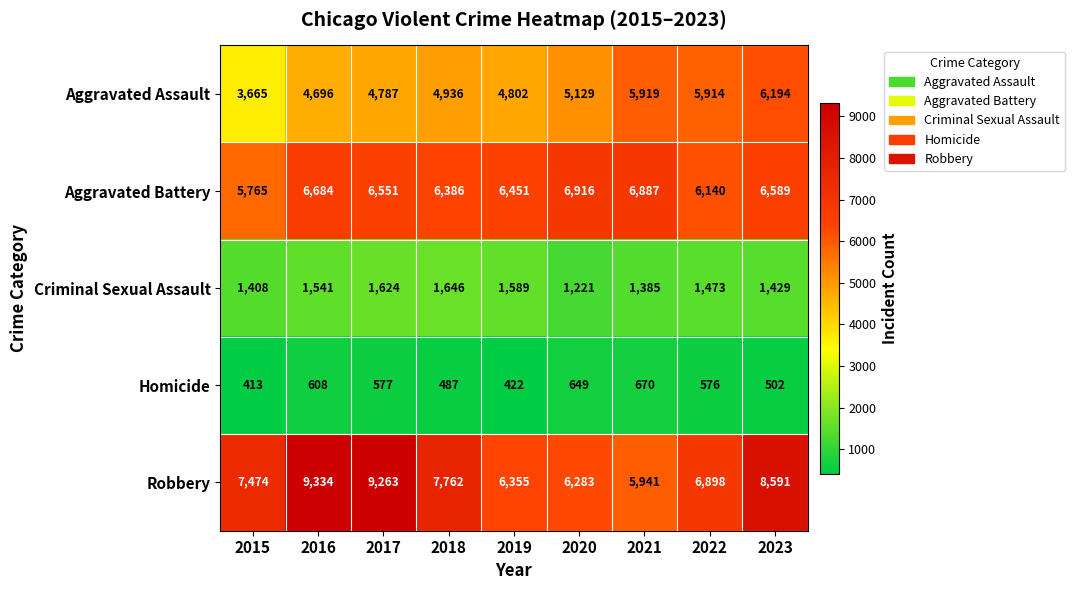

Rank the series at 2018 from lowest to highest value.

Homicide, Criminal Sexual Assault, Aggravated Assault, Aggravated Battery, Robbery